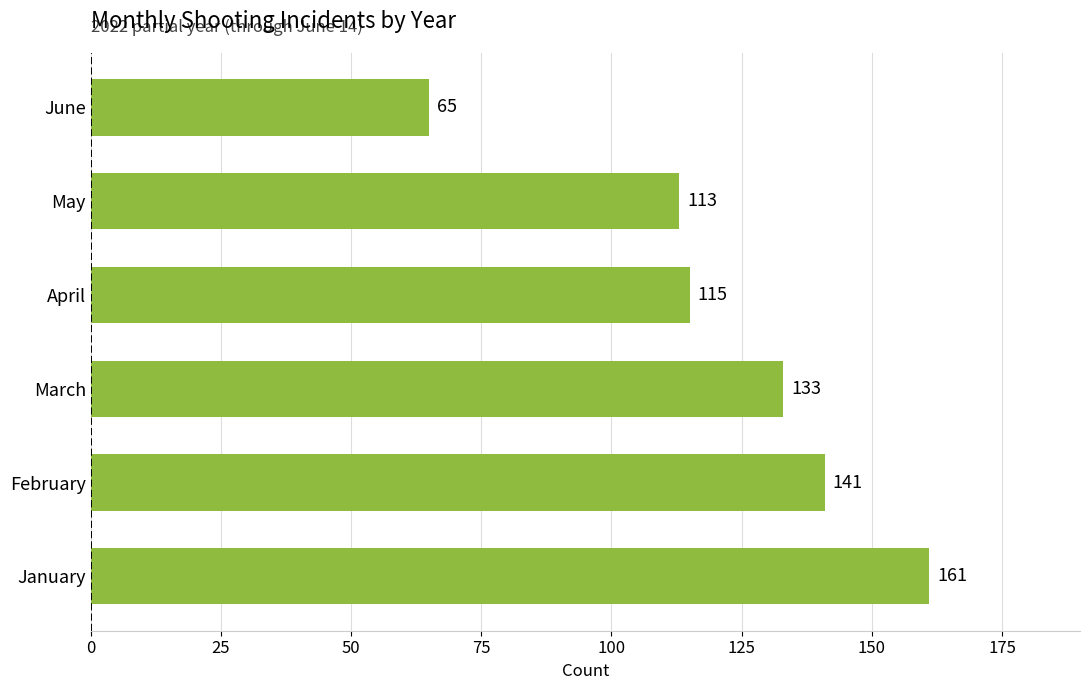

The value at April is 115. True or false?

True